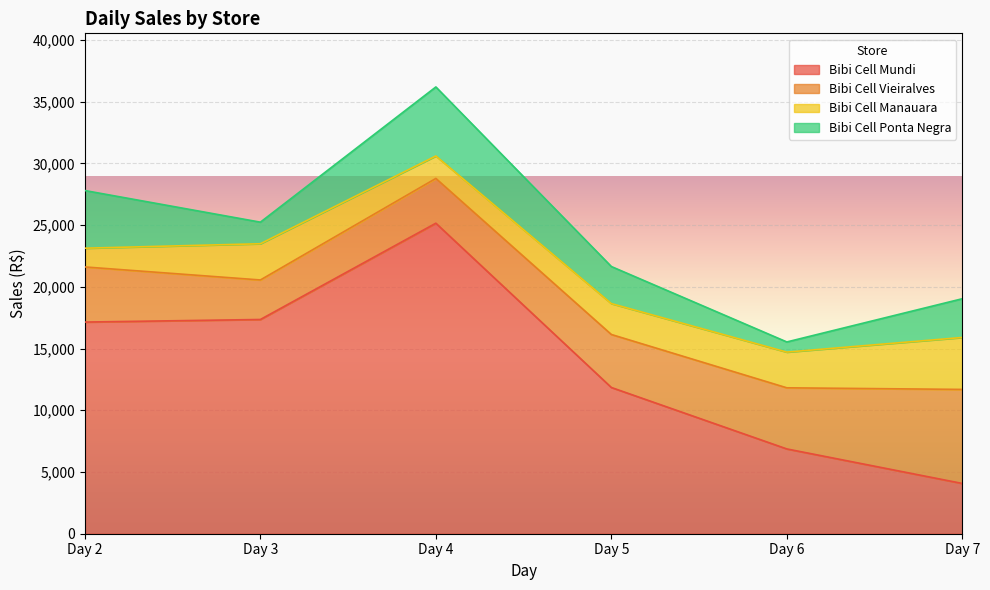

Rank the categories by Bibi Cell Ponta Negra value from highest to lowest.

4, 2, 7, 5, 3, 6